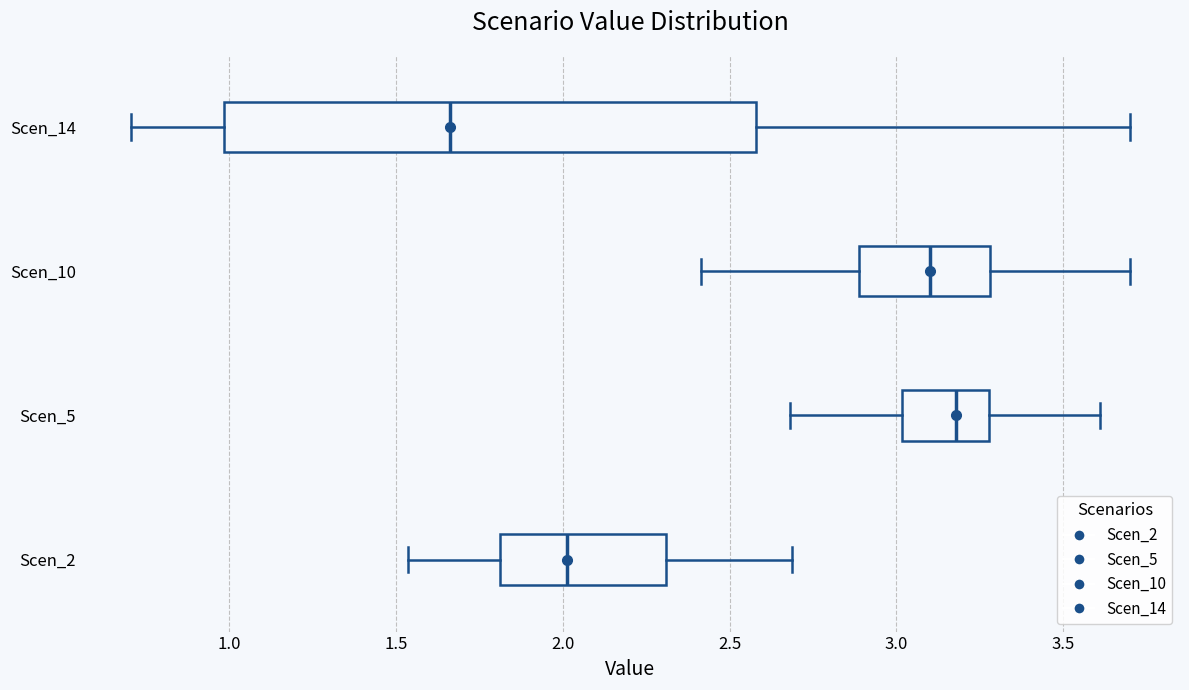

Which box is the widest, from its left edge to its right edge?

Scen_14